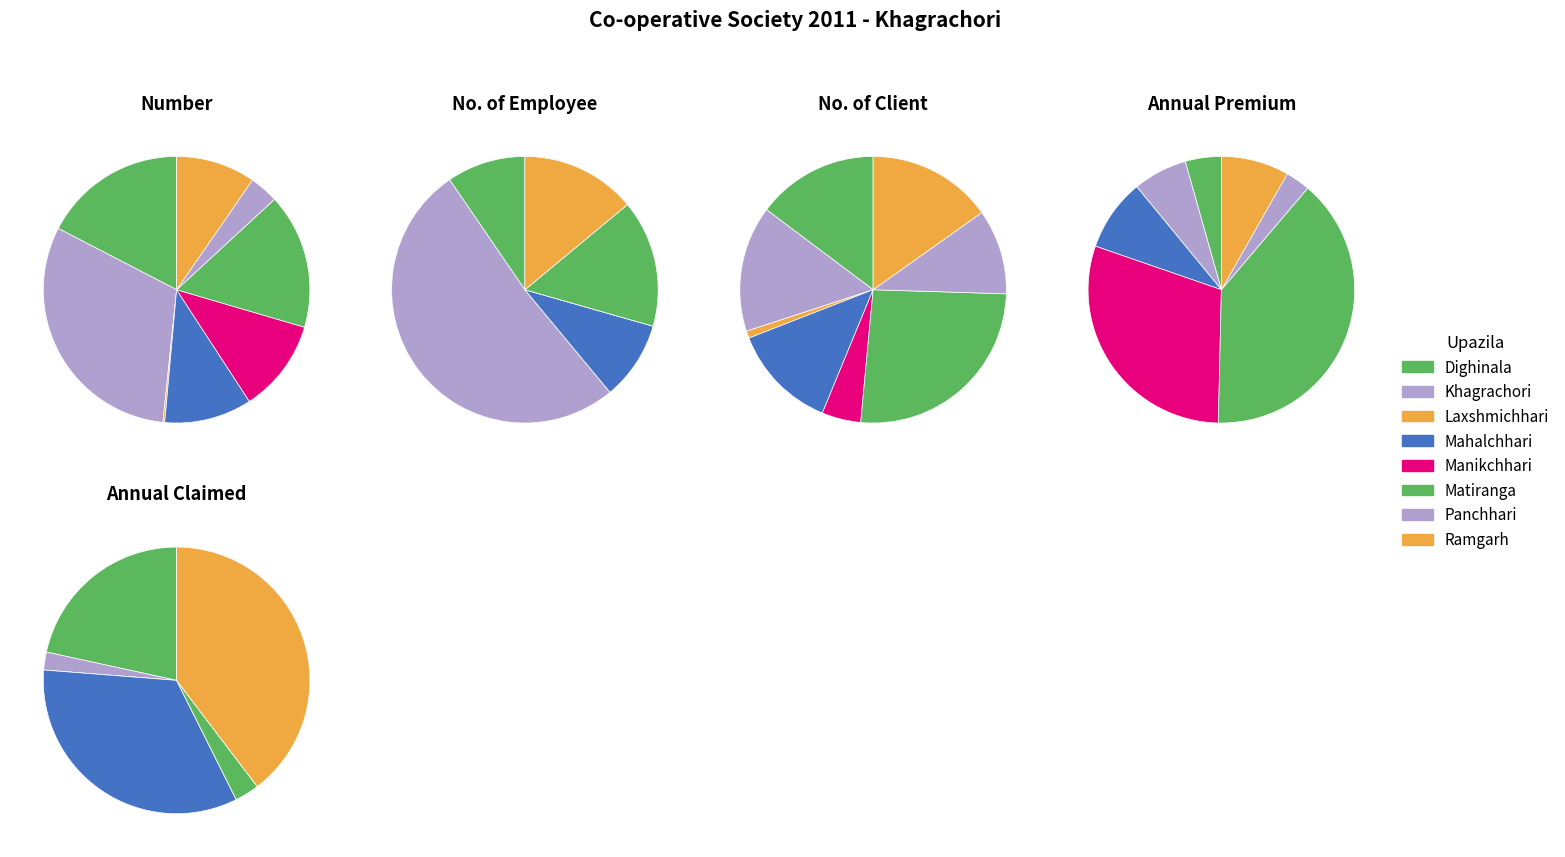

Does any single category account for the majority?

No